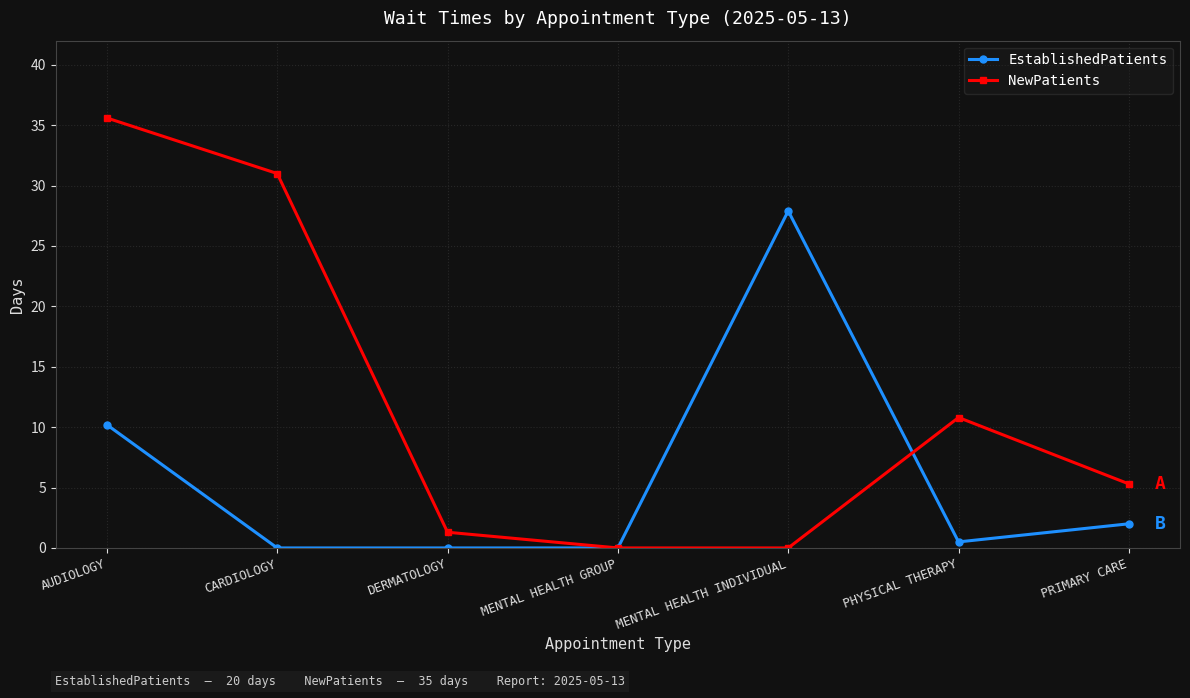

At how many categories does at least one series exceed 6?

4